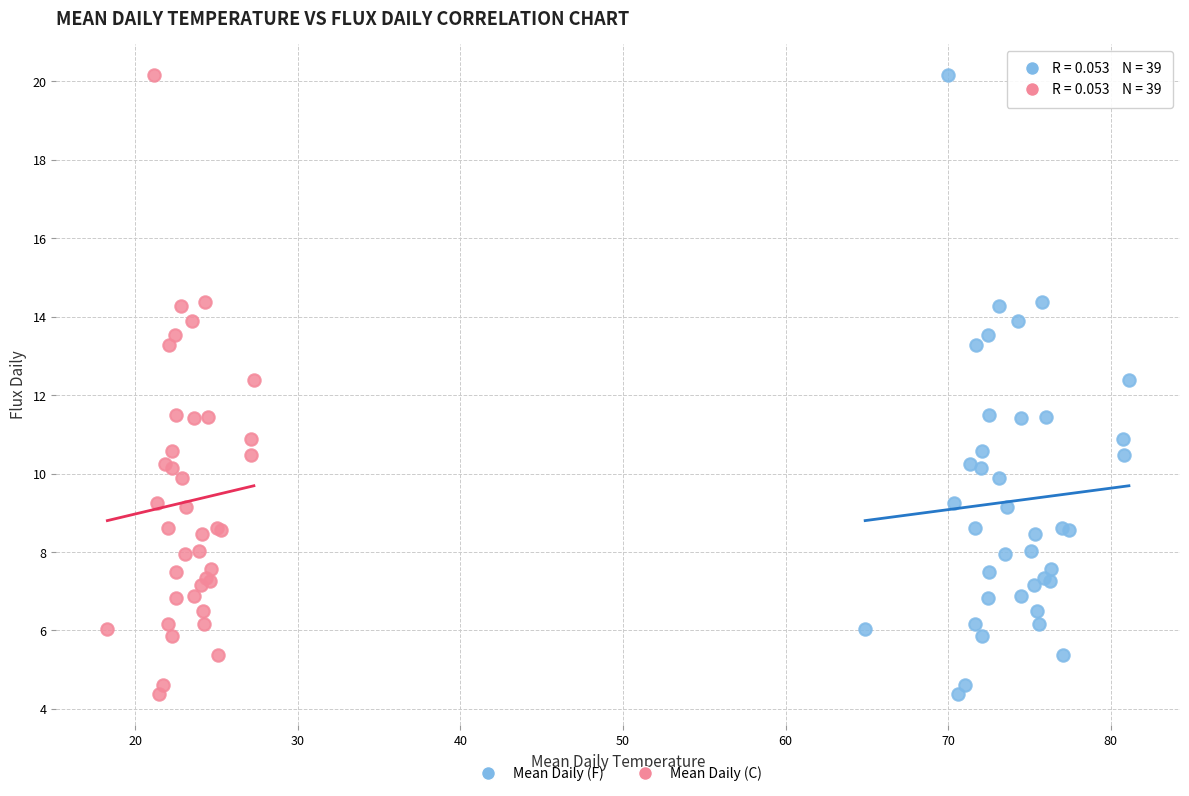

What are all the series names shown in the legend?

Mean Daily (F), Mean Daily (C)